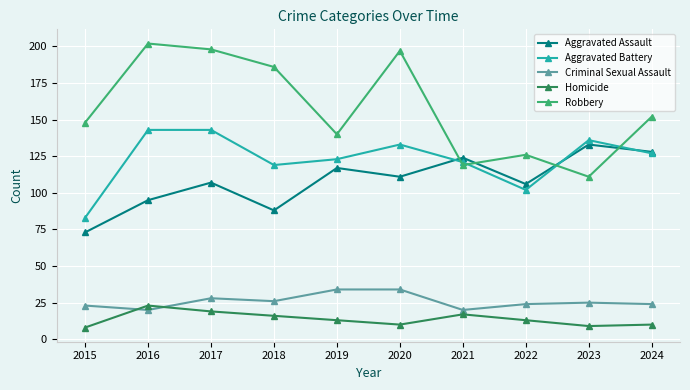

The Robbery series shows 224 at 2024. True or false?

False